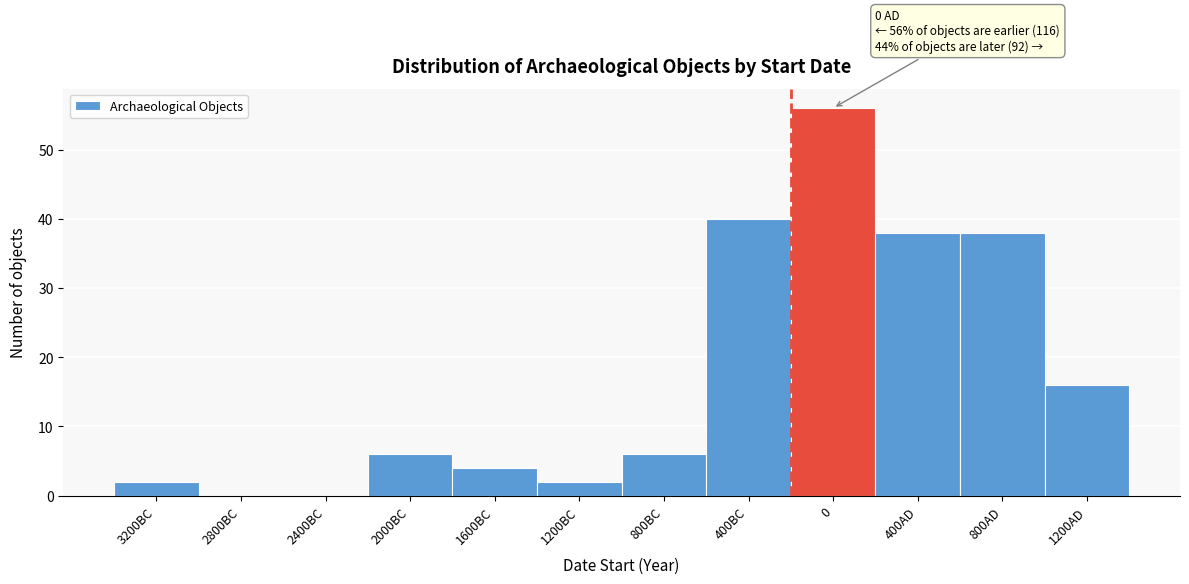

Reading left to right, extract all data points from this chart.

3200BC=2	2800BC=0	2400BC=0	2000BC=6	1600BC=4	1200BC=2	800BC=6	400BC=40	0=56	400AD=38	800AD=38	1200AD=16